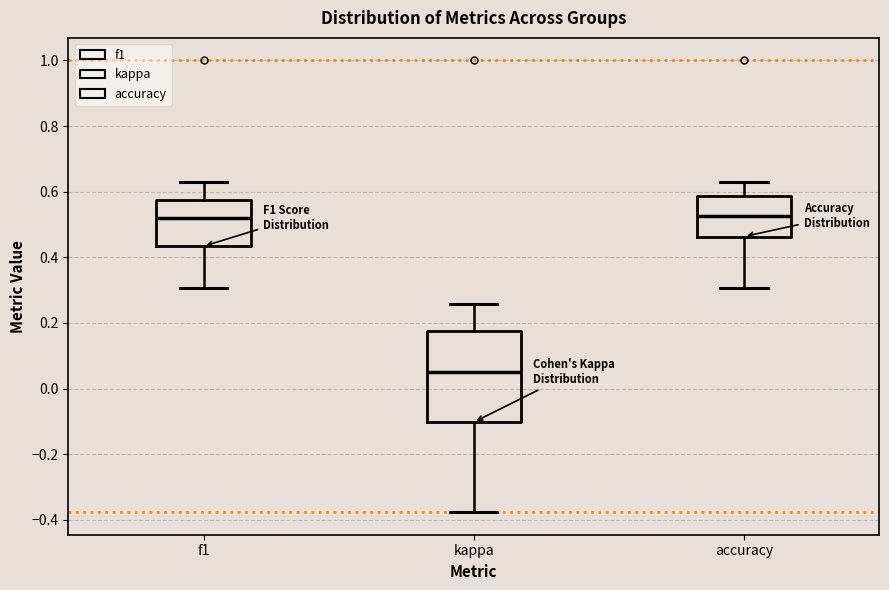

Where does the lower whisker of the box for kappa end on the y-axis? The values are not printed on the chart, so give them approximately, as read against the axis.

-0.38